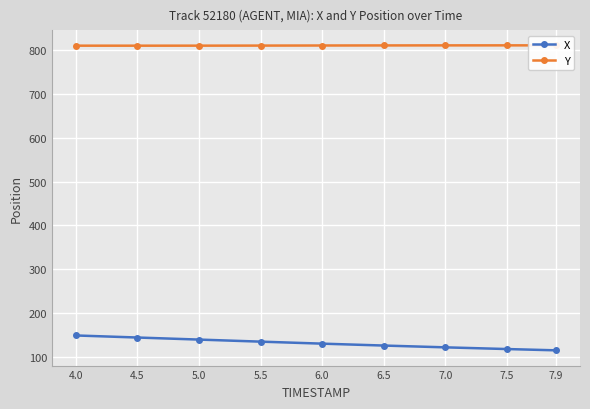

How many values in the Y series exceed 811?

6